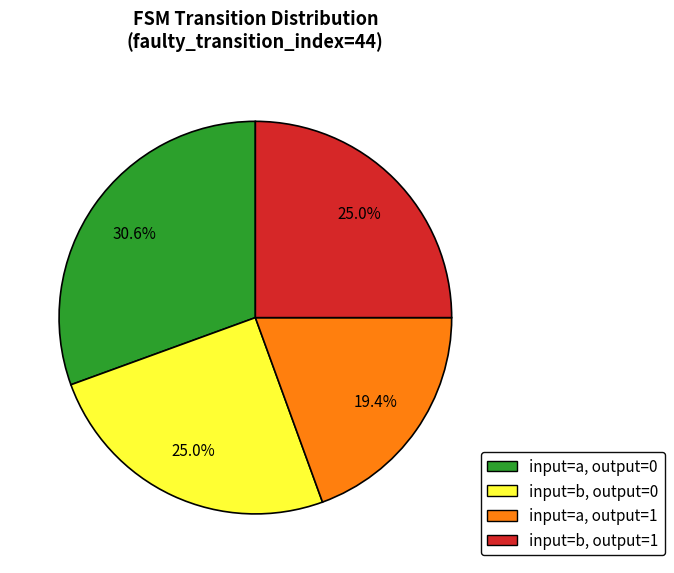

Is there a majority slice in this chart?

No